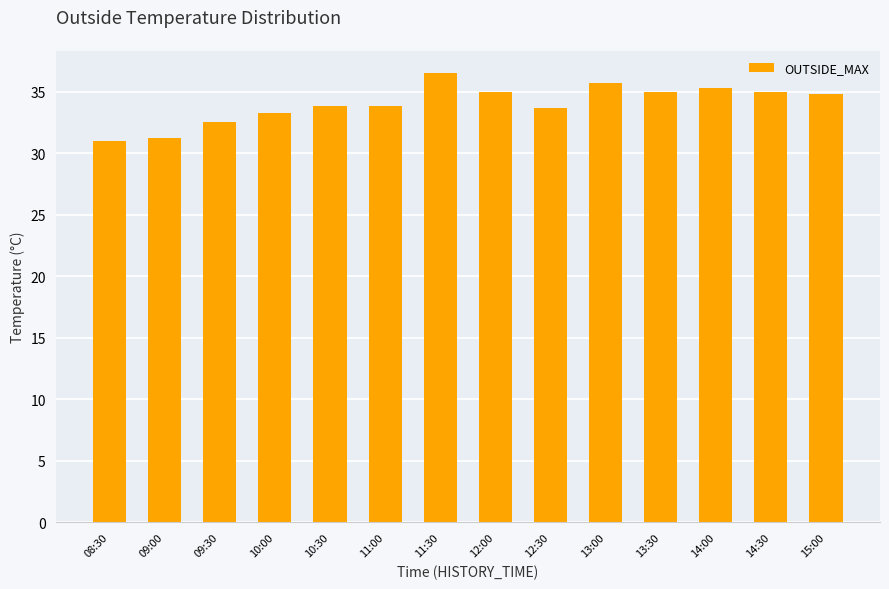

True or false: the data shows 35.0 at 14:30.

True